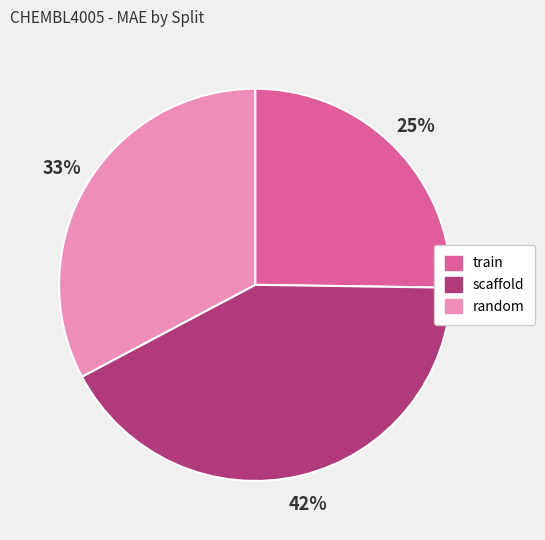

Which has a higher value, scaffold or random?

scaffold